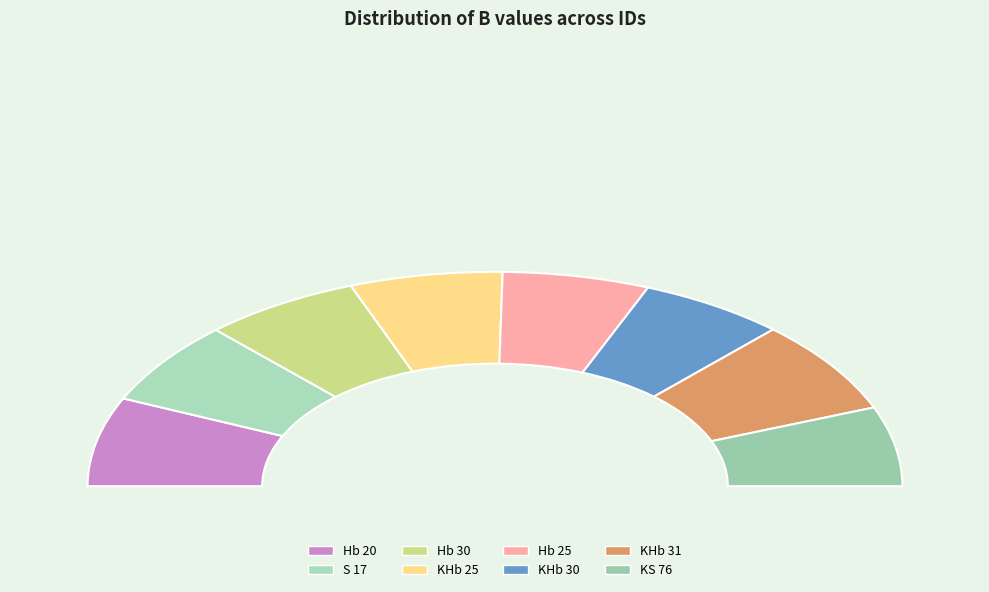

Combined, what portion of the pie is S 17 and Hb 25?

24.2%